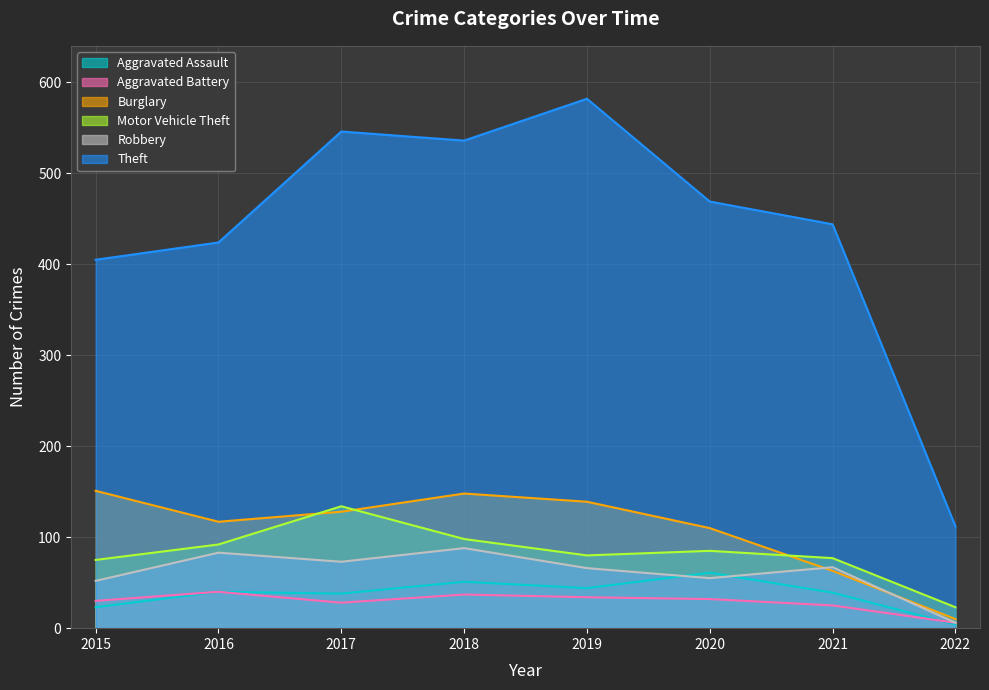

Which series changed the most between 2015 and 2022?

Theft